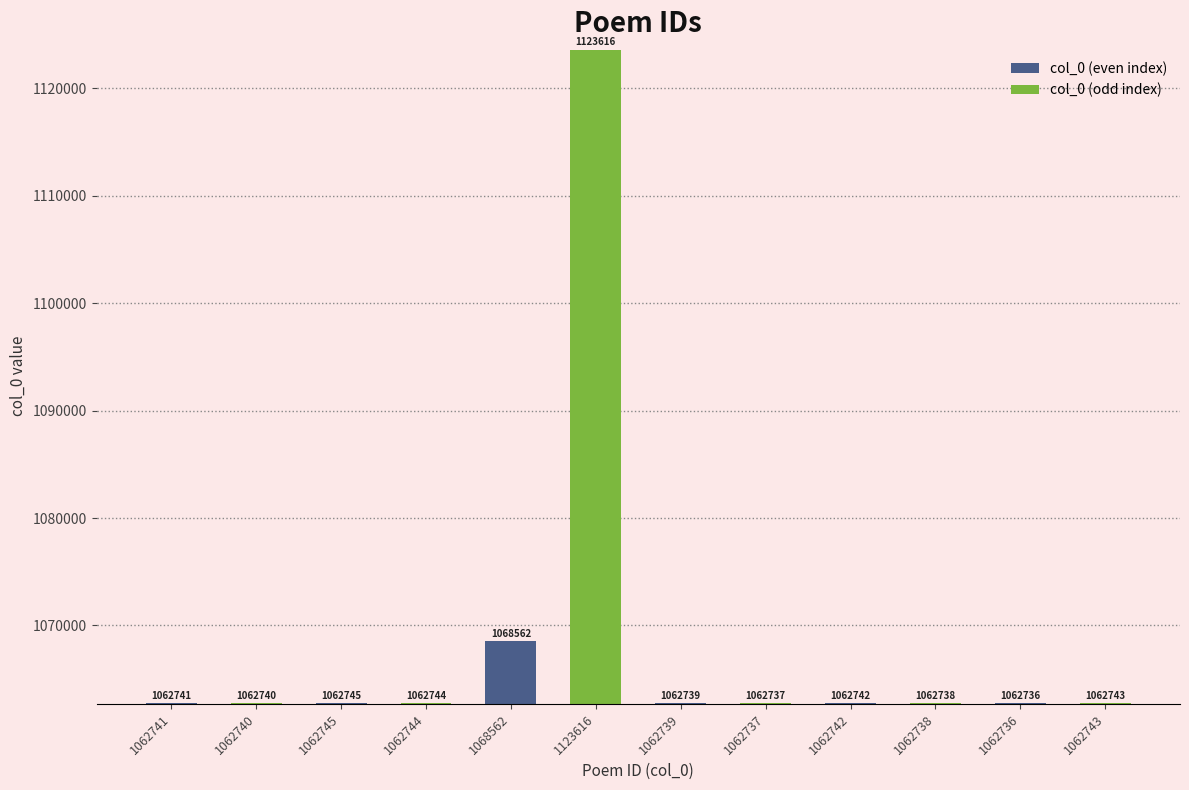

List the series in order of their overall mean, lowest first.

col_0 (even index), col_0 (odd index)